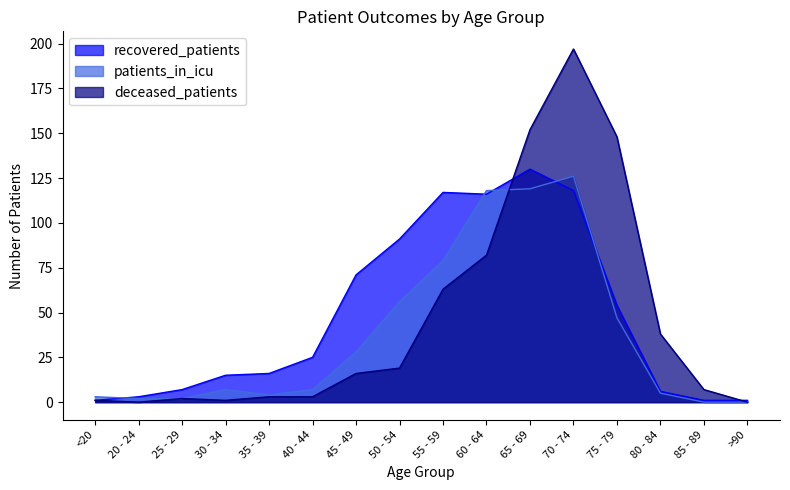

Is it true that deceased_patients equals 4 at 40 - 44?

False